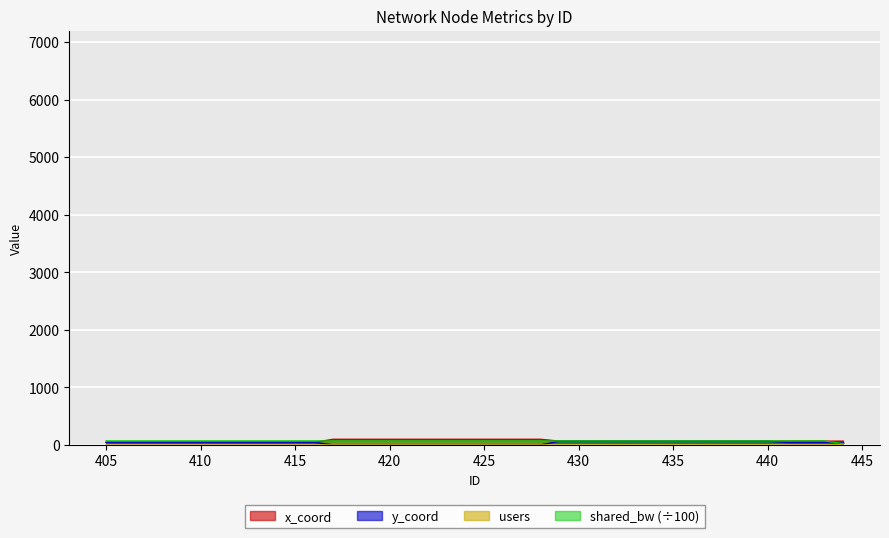

The value of x_coord at 442 is 65.0. True or false?

True